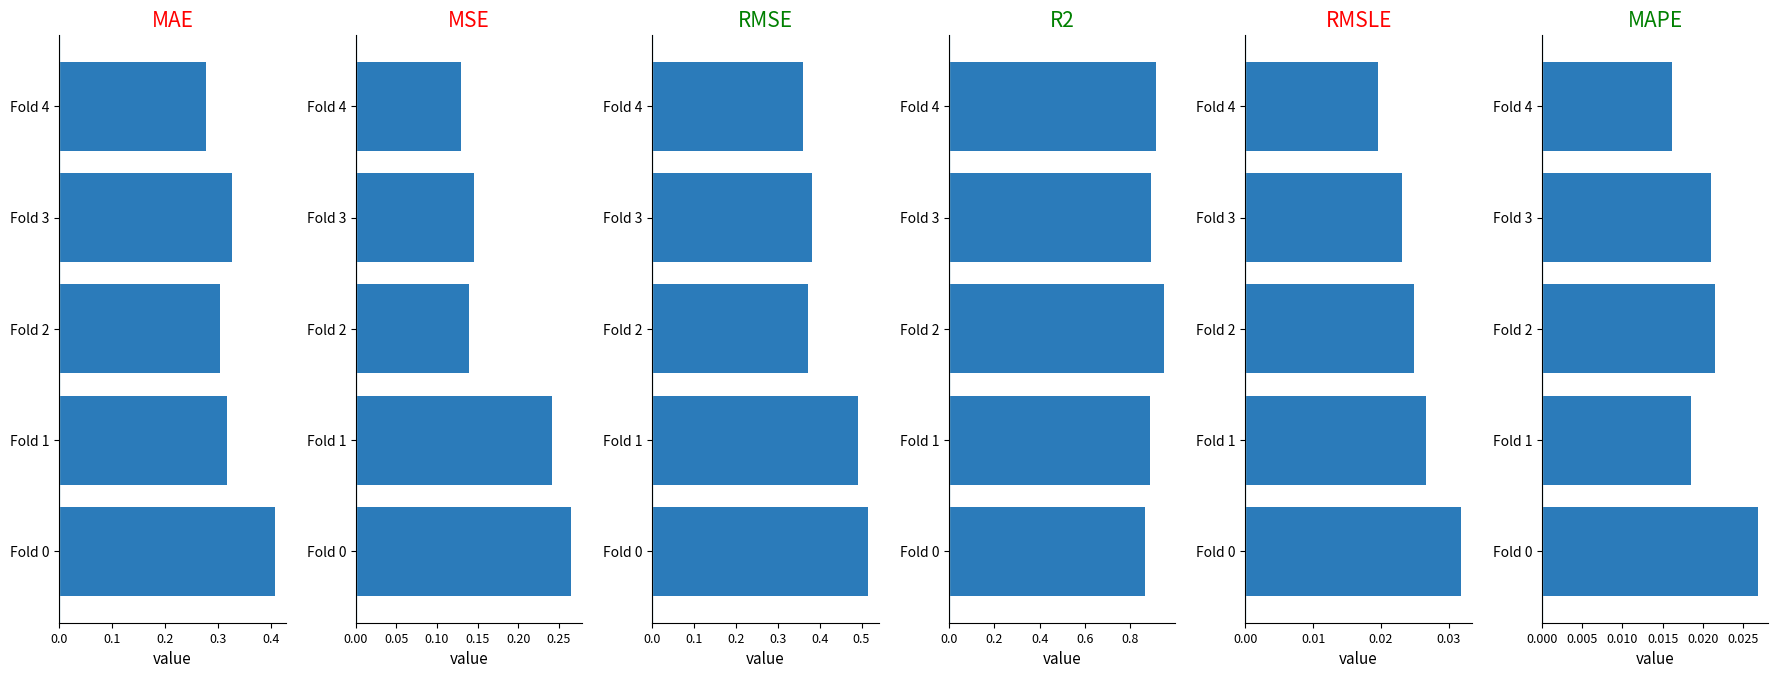

Which series has the widest spread of values?

RMSE